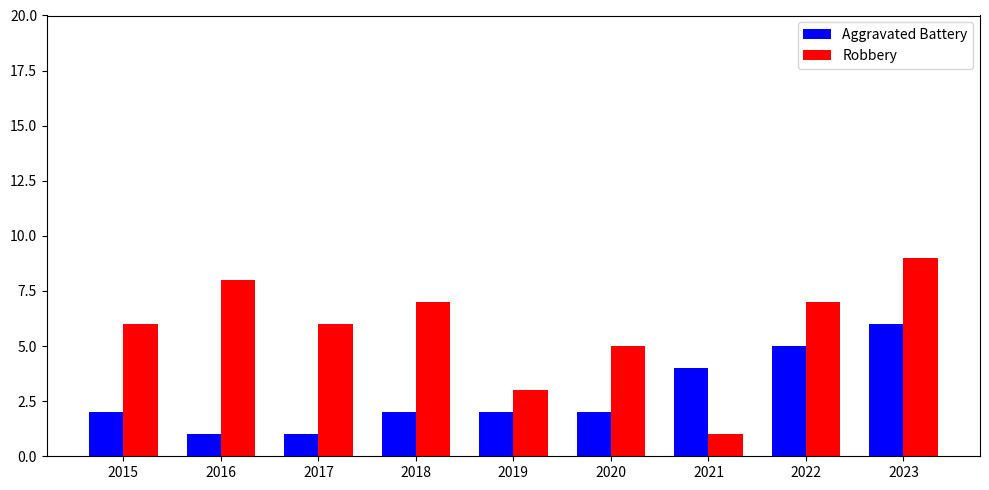

Reading right to left, transcribe all the data shown in this chart.

Aggravated Battery: 6	5	4	2	2	2	1	1	2
Robbery: 9	7	1	5	3	7	6	8	6